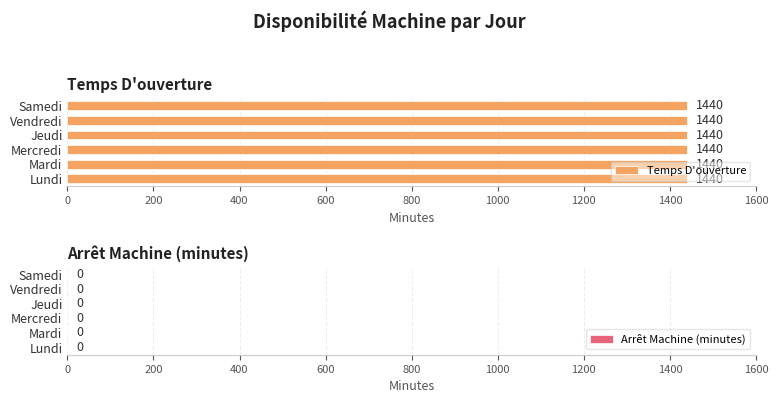

What is the sum of all Temps D'ouverture values?

8640